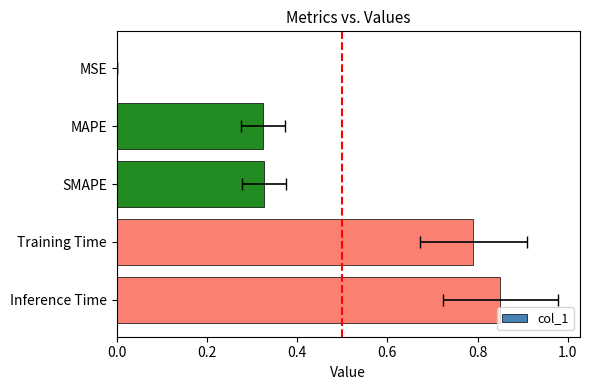

How many bars are there in total?

5